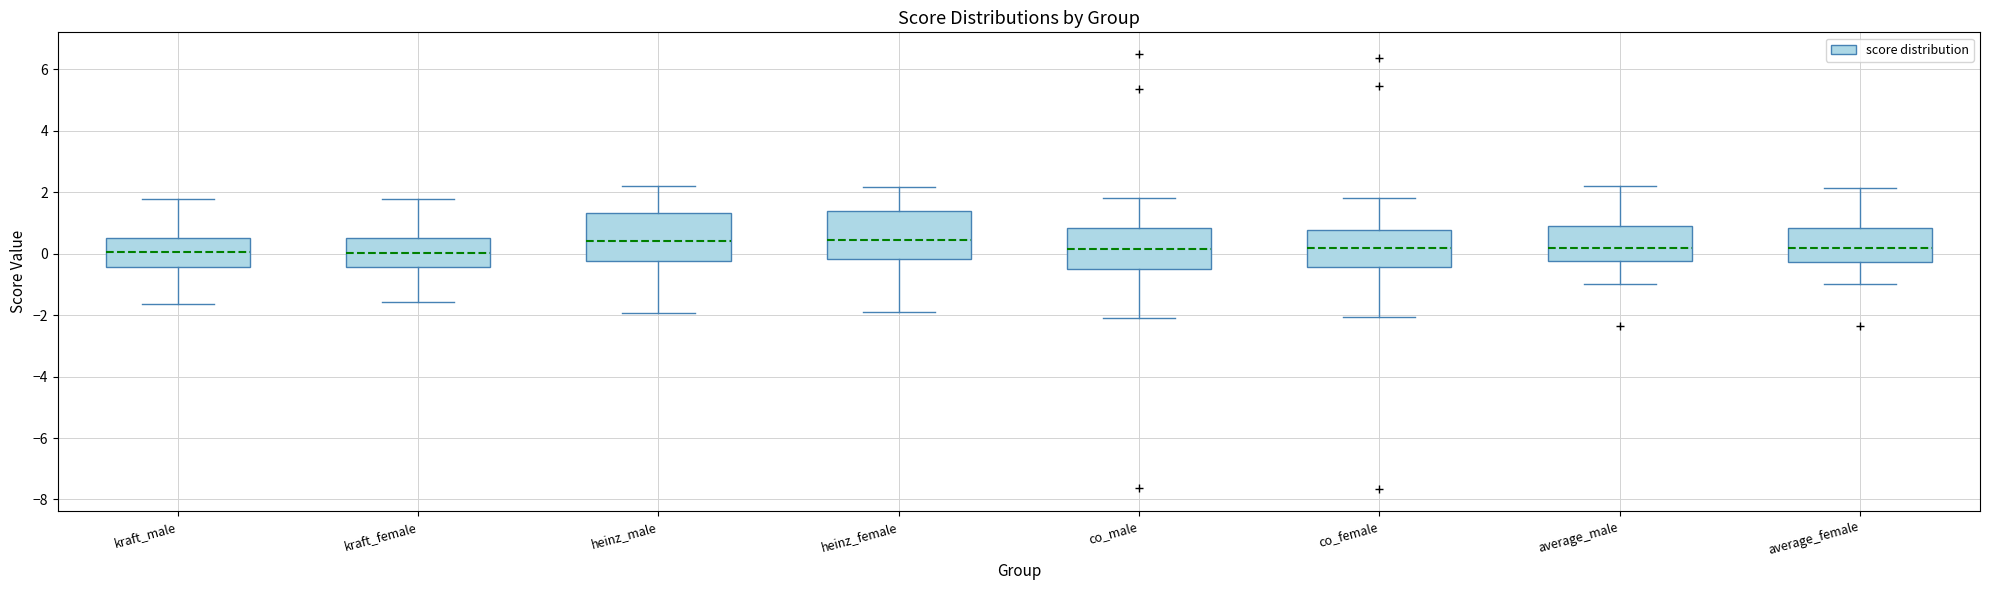

Where does the upper whisker of the box for average_male end on the y-axis? The values are not printed on the chart, so give them approximately, as read against the axis.

2.2